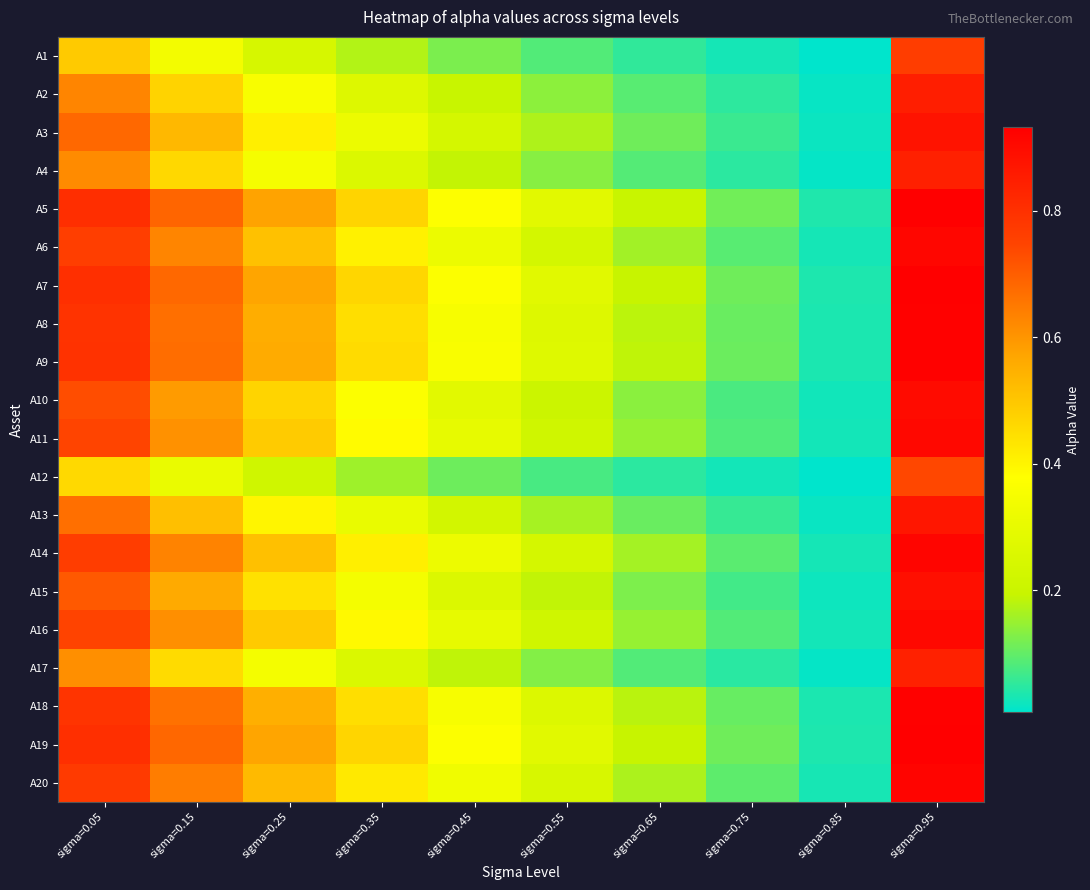

What is the total value across all series at sigma=0.45?

5.5